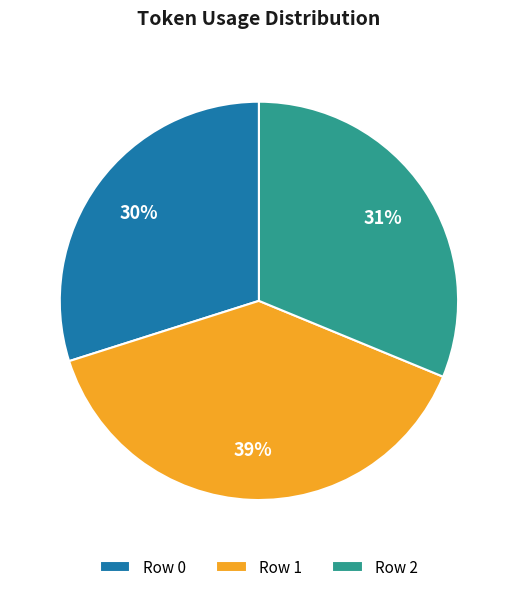

How many segments does this pie chart have?

3